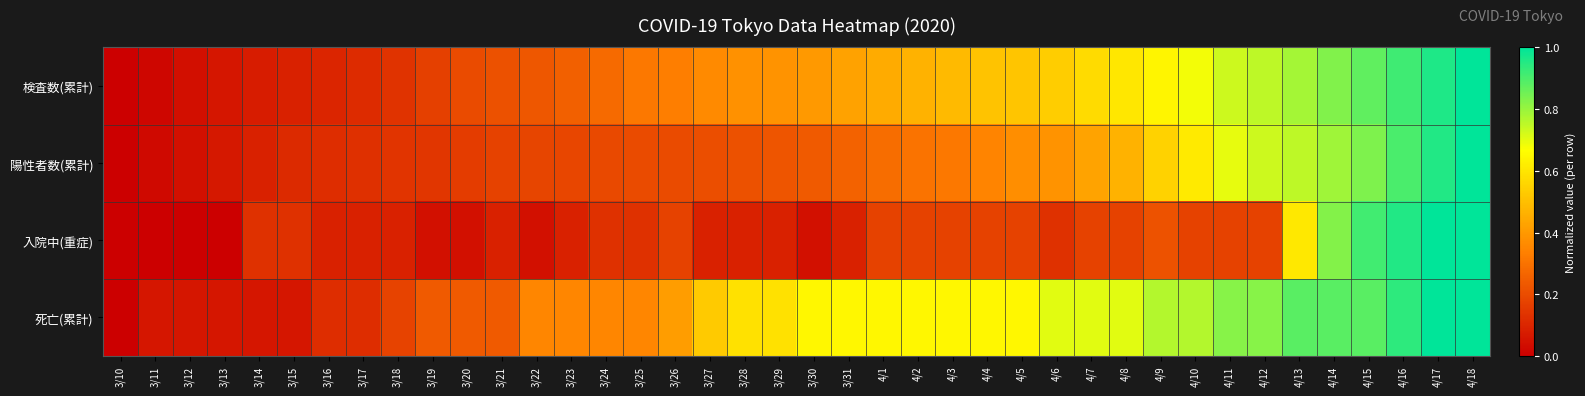

Between 3/29 and 4/18, which series saw the biggest shift?

入院中(重症)